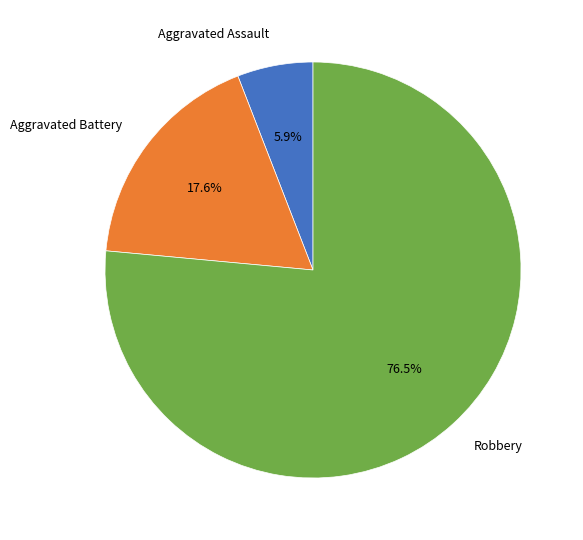

What percentage is the Aggravated Assault slice, to the nearest percent?

6%